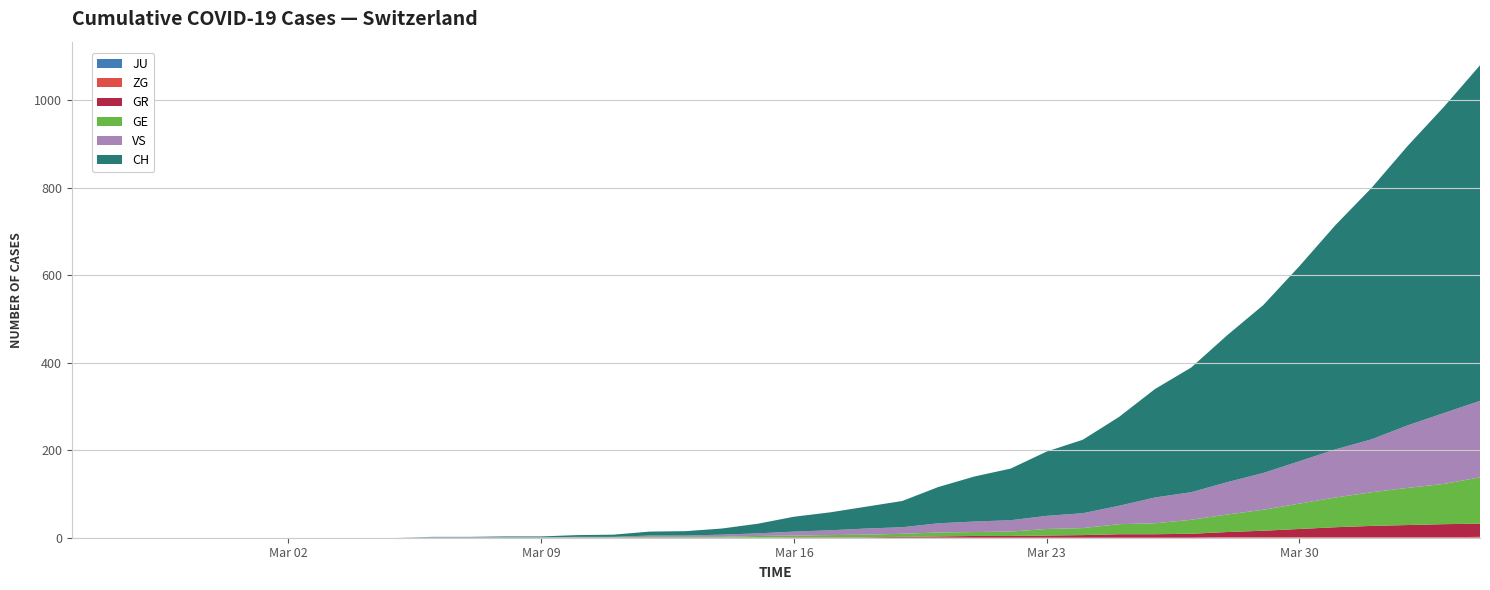

Reading left to right, transcribe all the data shown in this chart.

GE: 2020-02-25=0	2020-02-26=0	2020-02-27=0	2020-02-28=0	2020-02-29=0	2020-03-01=0	2020-03-02=0	2020-03-03=0	2020-03-04=0	2020-03-05=0	2020-03-06=0	2020-03-07=0	2020-03-08=0	2020-03-09=0	2020-03-10=1	2020-03-11=1	2020-03-12=2	2020-03-13=2	2020-03-14=2	2020-03-15=4	2020-03-16=4	2020-03-17=5	2020-03-18=6	2020-03-19=7	2020-03-20=9	2020-03-21=9	2020-03-22=10	2020-03-23=15	2020-03-24=16	2020-03-25=23	2020-03-26=25	2020-03-27=32	2020-03-28=40	2020-03-29=48	2020-03-30=58	2020-03-31=68	2020-04-01=77	2020-04-02=85	2020-04-03=92	2020-04-04=106
GR: 2020-02-25=0	2020-02-26=0	2020-02-27=0	2020-02-28=0	2020-02-29=0	2020-03-01=0	2020-03-02=0	2020-03-03=0	2020-03-04=0	2020-03-05=0	2020-03-06=0	2020-03-07=0	2020-03-08=0	2020-03-09=0	2020-03-10=0	2020-03-11=0	2020-03-12=0	2020-03-13=0	2020-03-14=0	2020-03-15=0	2020-03-16=1	2020-03-17=1	2020-03-18=1	2020-03-19=2	2020-03-20=3	2020-03-21=4	2020-03-22=4	2020-03-23=5	2020-03-24=6	2020-03-25=8	2020-03-26=8	2020-03-27=9	2020-03-28=12	2020-03-29=15	2020-03-30=19	2020-03-31=23	2020-04-01=26	2020-04-02=28	2020-04-03=30	2020-04-04=30
VS: 2020-02-25=0	2020-02-26=0	2020-02-27=0	2020-02-28=0	2020-02-29=0	2020-03-01=0	2020-03-02=0	2020-03-03=0	2020-03-04=0	2020-03-05=0	2020-03-06=1	2020-03-07=1	2020-03-08=1	2020-03-09=1	2020-03-10=1	2020-03-11=1	2020-03-12=3	2020-03-13=3	2020-03-14=5	2020-03-15=6	2020-03-16=9	2020-03-17=11	2020-03-18=14	2020-03-19=15	2020-03-20=21	2020-03-21=24	2020-03-22=26	2020-03-23=30	2020-03-24=34	2020-03-25=42	2020-03-26=59	2020-03-27=63	2020-03-28=74	2020-03-29=84	2020-03-30=97	2020-03-31=110	2020-04-01=121	2020-04-02=143	2020-04-03=162	2020-04-04=175
ZG: 2020-02-25=0	2020-02-26=0	2020-02-27=0	2020-02-28=0	2020-02-29=0	2020-03-01=0	2020-03-02=0	2020-03-03=0	2020-03-04=0	2020-03-05=0	2020-03-06=0	2020-03-07=0	2020-03-08=0	2020-03-09=0	2020-03-10=0	2020-03-11=0	2020-03-12=0	2020-03-13=0	2020-03-14=0	2020-03-15=0	2020-03-16=0	2020-03-17=0	2020-03-18=0	2020-03-19=0	2020-03-20=0	2020-03-21=0	2020-03-22=0	2020-03-23=0	2020-03-24=0	2020-03-25=0	2020-03-26=0	2020-03-27=0	2020-03-28=1	2020-03-29=1	2020-03-30=1	2020-03-31=1	2020-04-01=1	2020-04-02=1	2020-04-03=1	2020-04-04=2
JU: 2020-02-25=0	2020-02-26=0	2020-02-27=0	2020-02-28=0	2020-02-29=0	2020-03-01=0	2020-03-02=0	2020-03-03=0	2020-03-04=0	2020-03-05=0	2020-03-06=0	2020-03-07=0	2020-03-08=0	2020-03-09=0	2020-03-10=0	2020-03-11=0	2020-03-12=0	2020-03-13=0	2020-03-14=0	2020-03-15=0	2020-03-16=0	2020-03-17=0	2020-03-18=0	2020-03-19=0	2020-03-20=0	2020-03-21=0	2020-03-22=0	2020-03-23=0	2020-03-24=0	2020-03-25=0	2020-03-26=0	2020-03-27=0	2020-03-28=0	2020-03-29=0	2020-03-30=0	2020-03-31=0	2020-04-01=0	2020-04-02=0	2020-04-03=0	2020-04-04=0
CH: 2020-02-25=0	2020-02-26=0	2020-02-27=0	2020-02-28=0	2020-02-29=0	2020-03-01=0	2020-03-02=0	2020-03-03=0	2020-03-04=0	2020-03-05=0	2020-03-06=1	2020-03-07=1	2020-03-08=2	2020-03-09=2	2020-03-10=4	2020-03-11=5	2020-03-12=9	2020-03-13=10	2020-03-14=14	2020-03-15=22	2020-03-16=34	2020-03-17=41	2020-03-18=50	2020-03-19=60	2020-03-20=83	2020-03-21=103	2020-03-22=118	2020-03-23=147	2020-03-24=168	2020-03-25=203	2020-03-26=248	2020-03-27=285	2020-03-28=336	2020-03-29=384	2020-03-30=446	2020-03-31=513	2020-04-01=575	2020-04-02=639	2020-04-03=700	2020-04-04=767